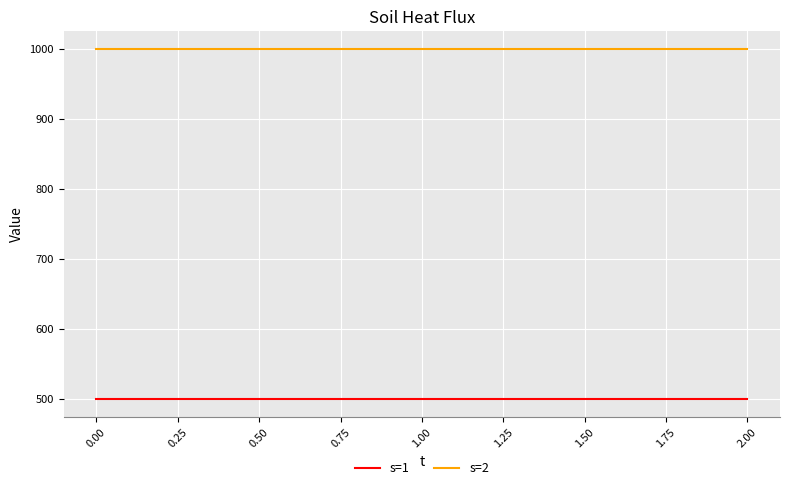

The value of s=2 at 2.00 is 1000. True or false?

True